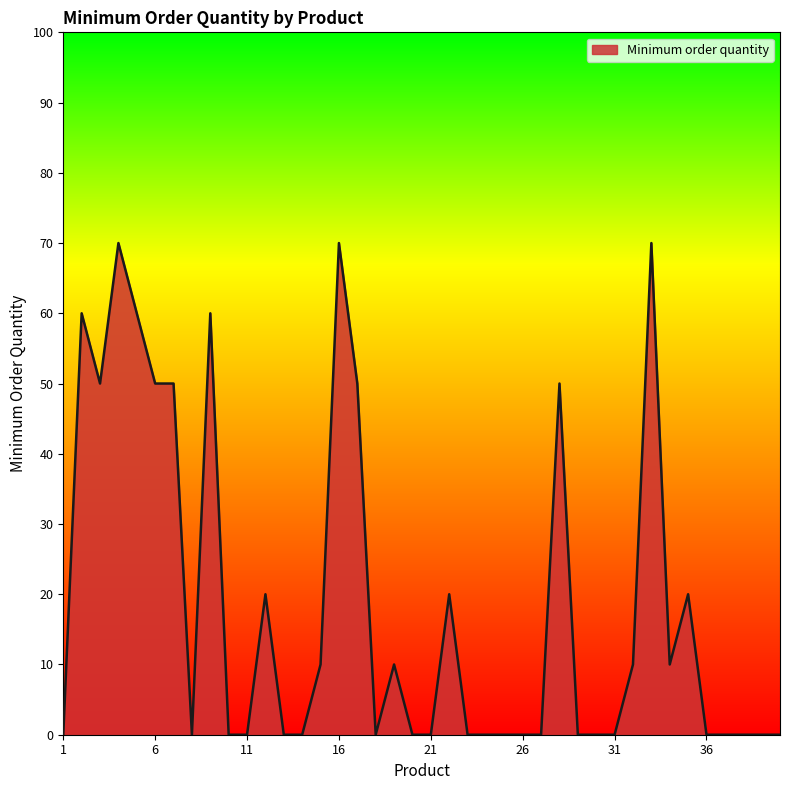

What is the greatest value displayed?

70